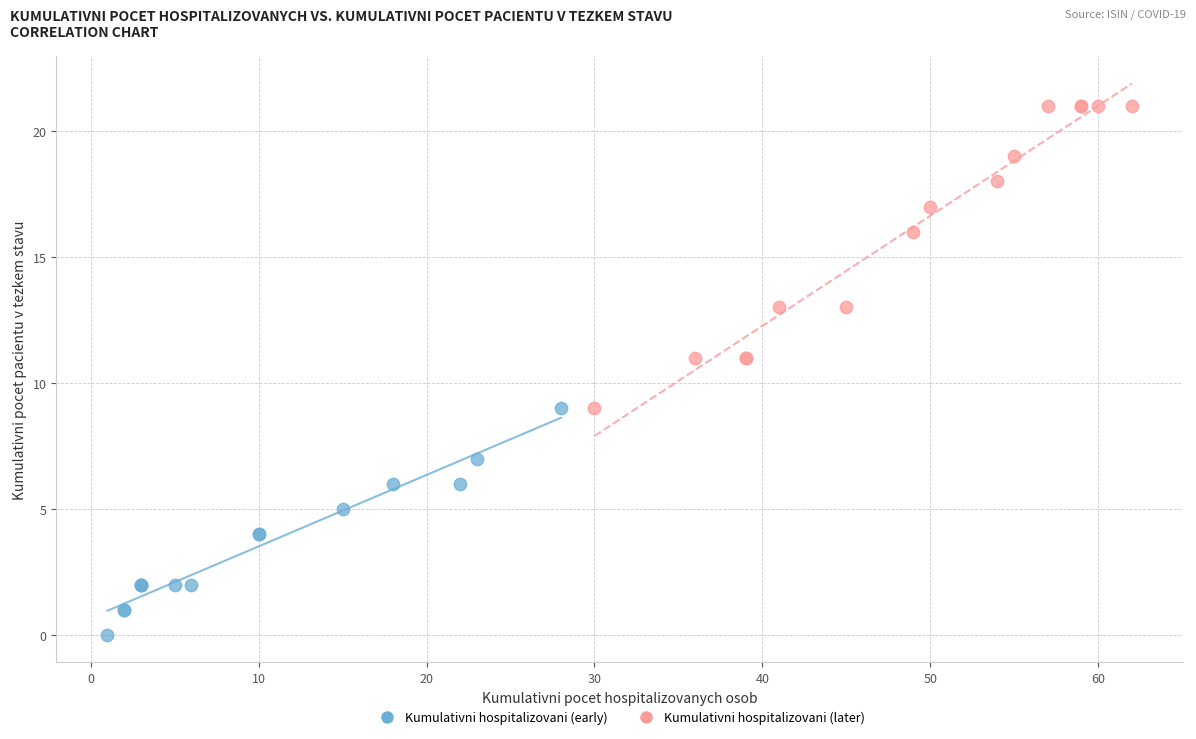

Which series reaches the minimum Y coordinate?

Kumulativni hospitalizovani (early)